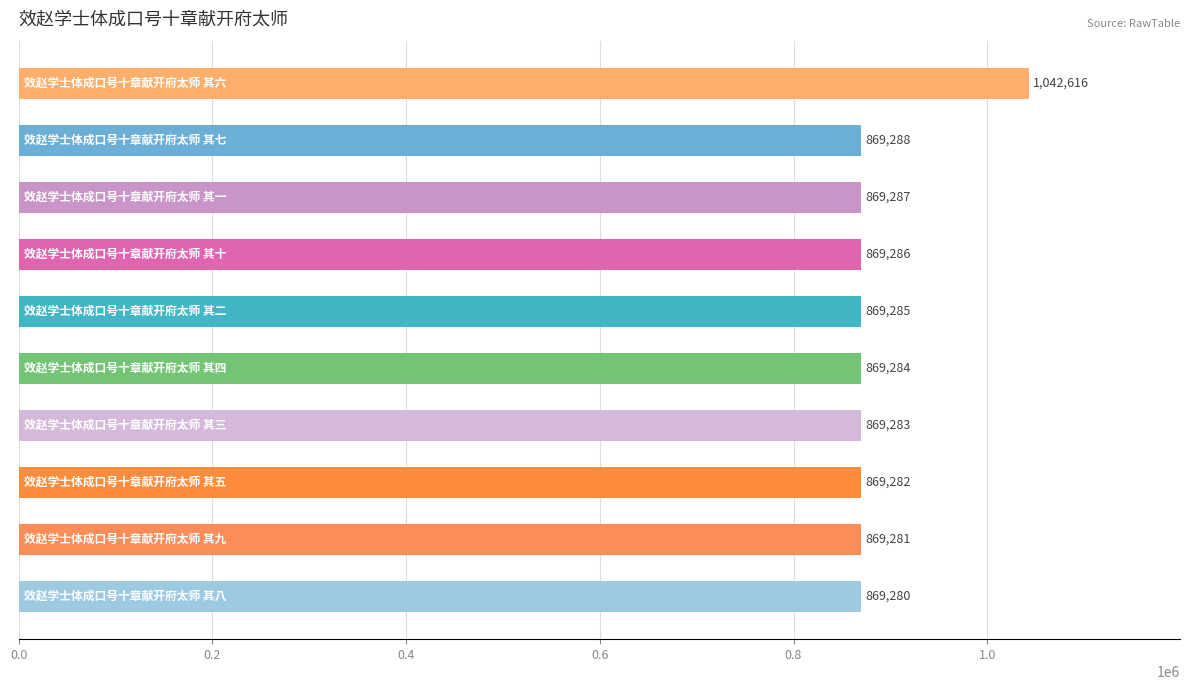

What is the average value?

886617